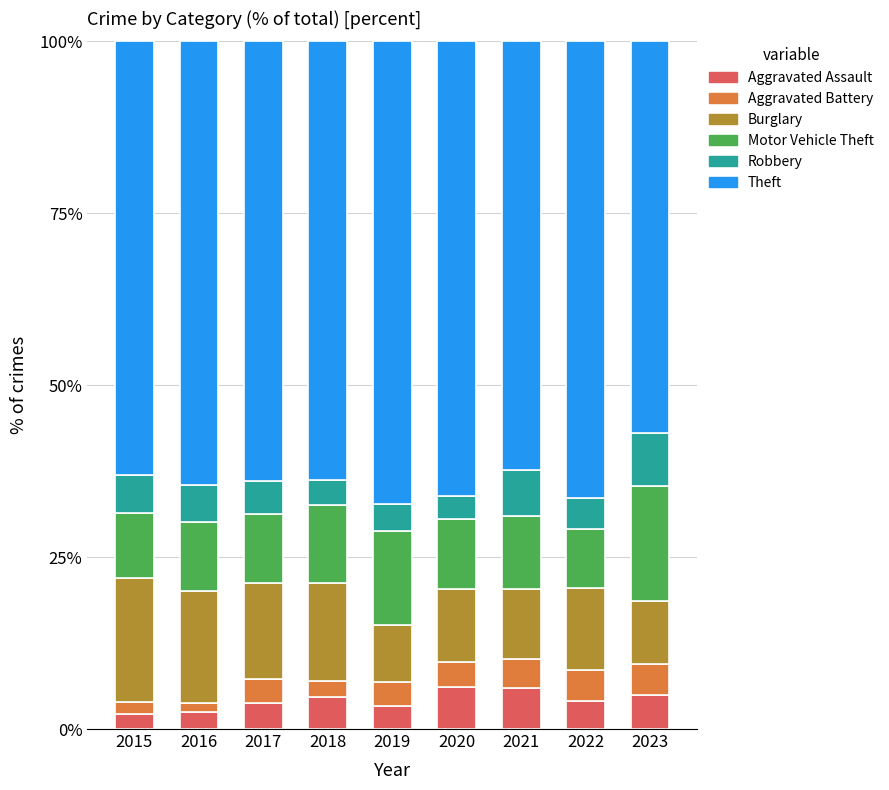

What is the minimum value for Aggravated Assault?

2.2